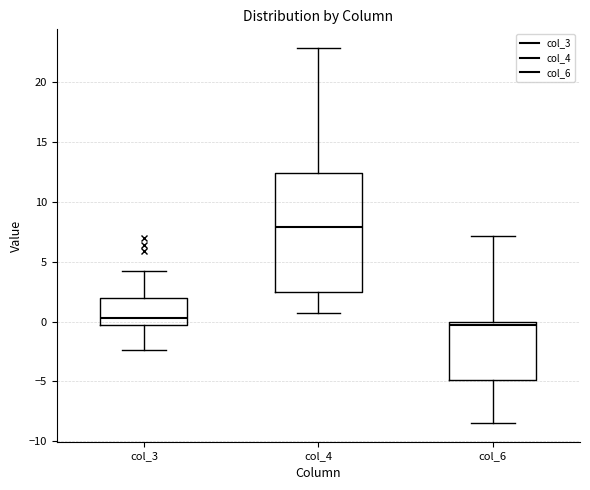

Which box's median line is the lowest?

col_6